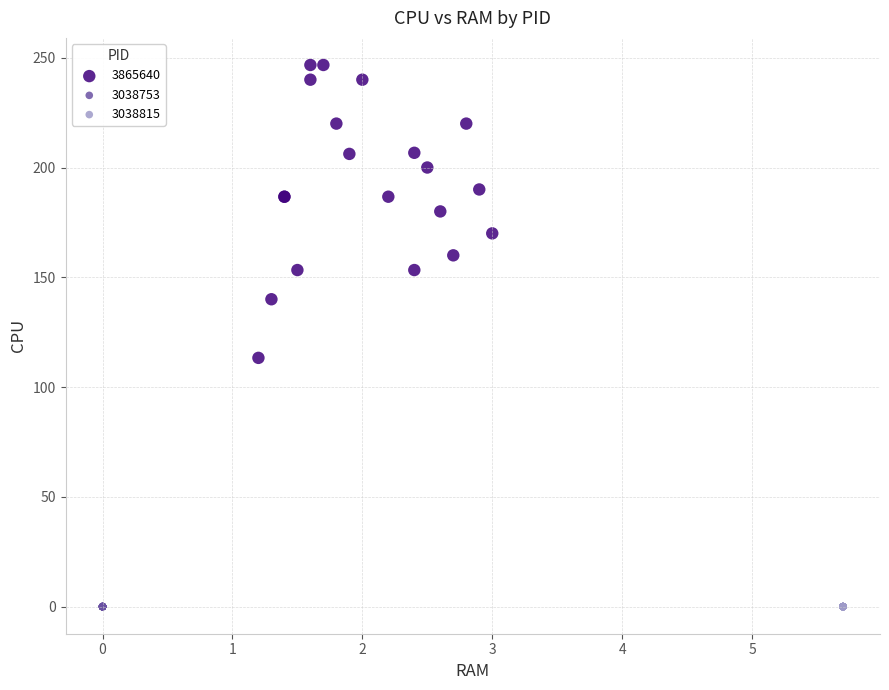

Which series reaches the maximum Y coordinate?

3865640